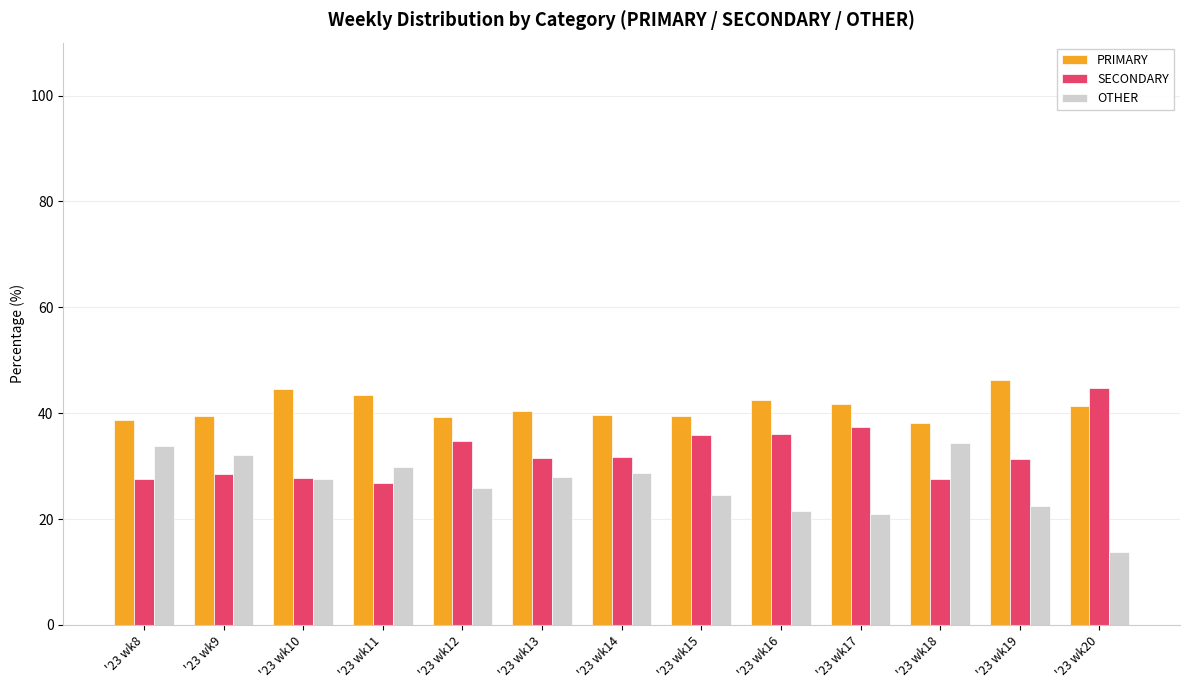

At how many categories does at least one series exceed 16?

13